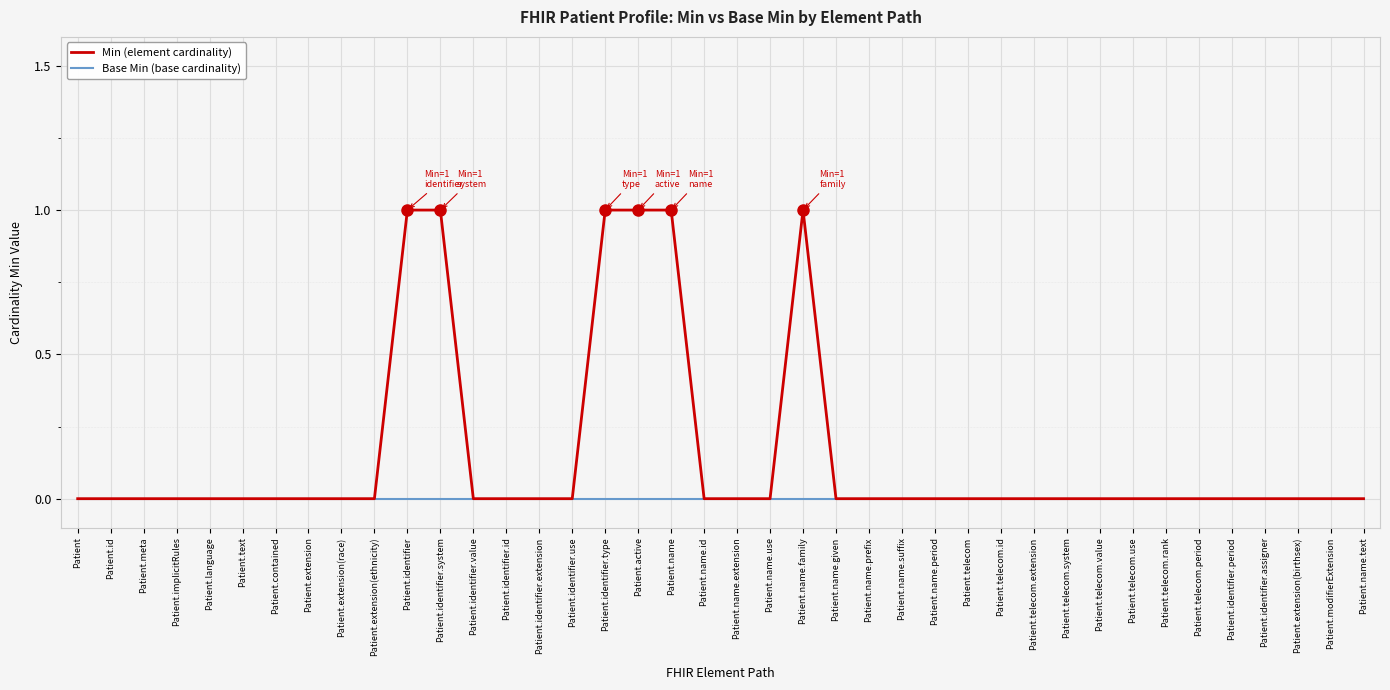

Reading left to right, transcribe all the data shown in this chart.

Min (element cardinality): 0	0	0	0	0	0	0	0	0	0	1	1	0	0	0	0	1	1	1	0	0	0	1	0	0	0	0	0	0	0	0	0	0	0	0	0	0	0	0	0
Base Min (base cardinality): 0	0	0	0	0	0	0	0	0	0	0	0	0	0	0	0	0	0	0	0	0	0	0	0	0	0	0	0	0	0	0	0	0	0	0	0	0	0	0	0